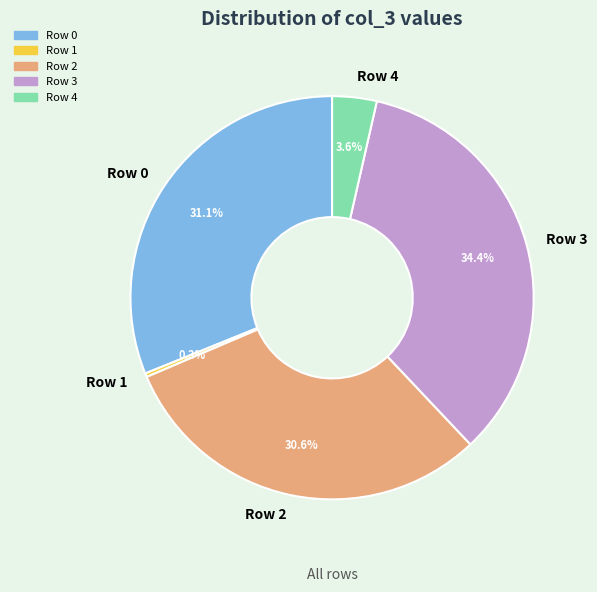

Does Row 4 account for over 50% of the chart?

No